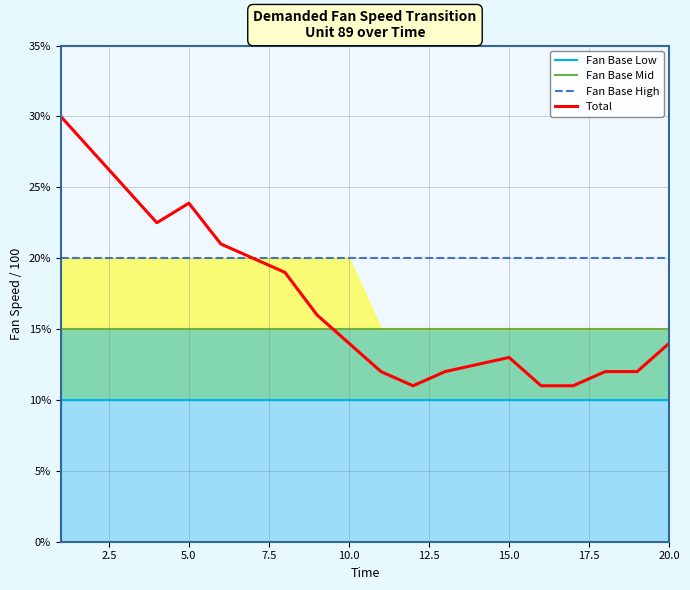

At how many categories does at least one series exceed 28?

1